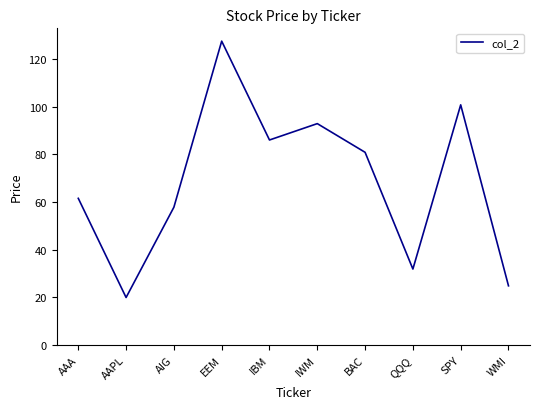

Reading left to right, extract all data points from this chart.

61.5	19.9	57.8	127.5	86.0	92.9	80.8	31.8	100.8	24.8